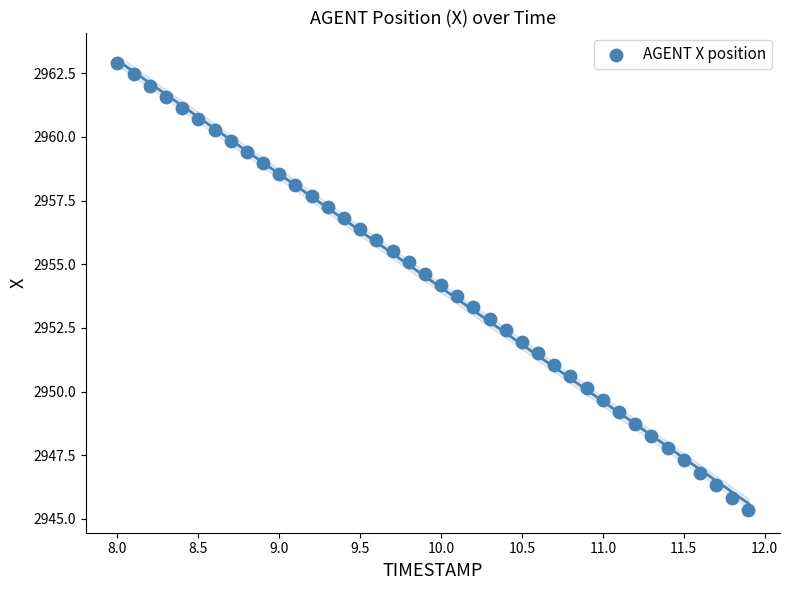

What is the range of Y values (max minus min)?

17.5